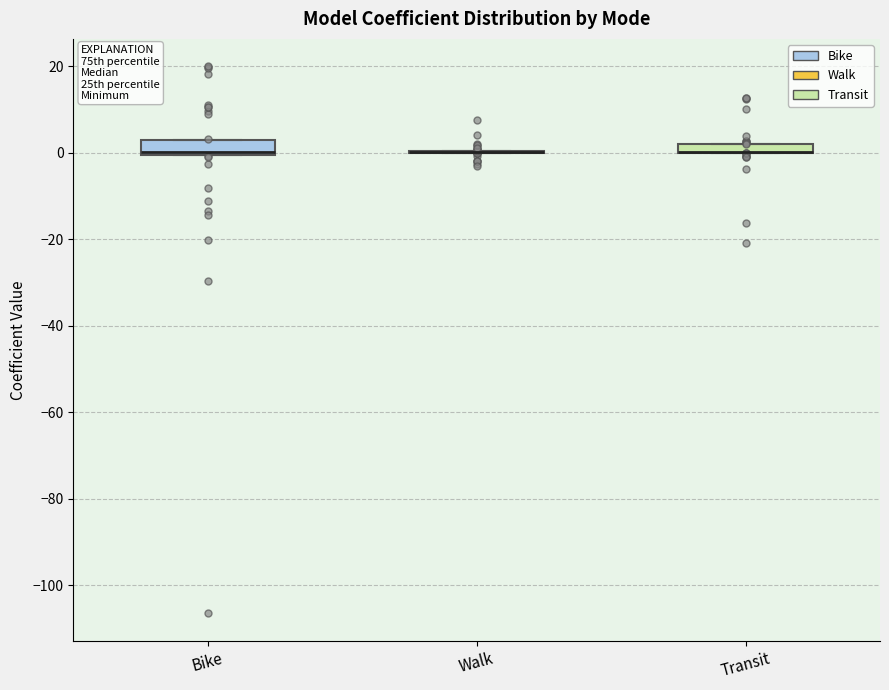

Where is the upper edge of the box for Transit on the y-axis? The values are not printed on the chart, so give them approximately, as read against the axis.

2